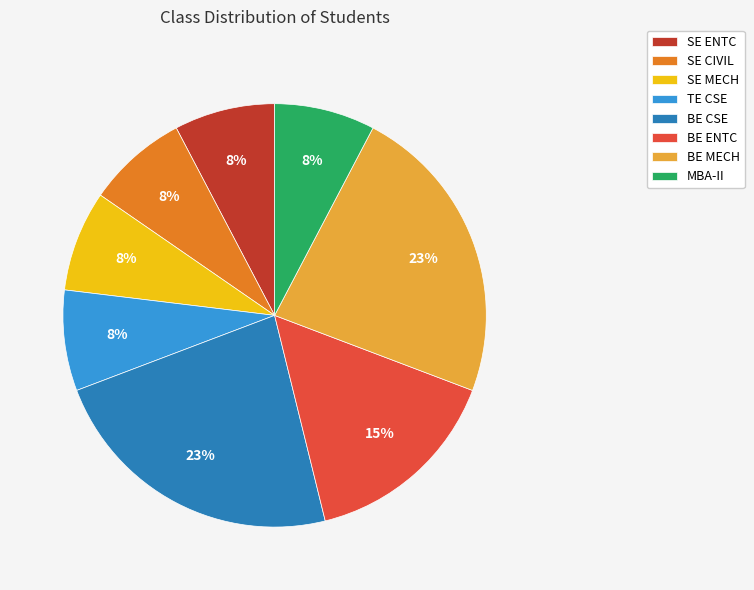

How many slices are in this pie chart?

8